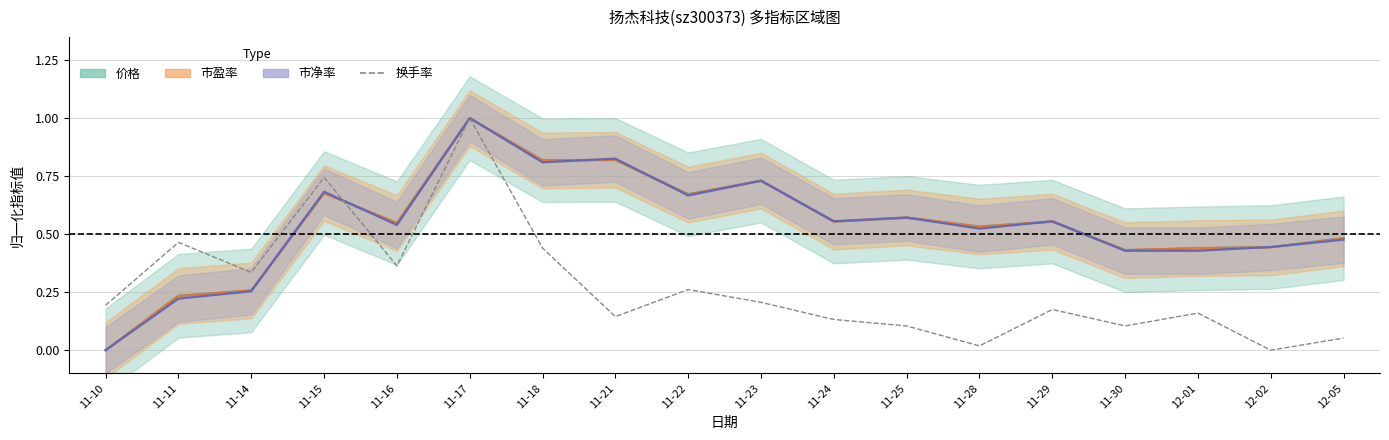

What is the value of the 市净率 point at the 13th from the left?

0.5